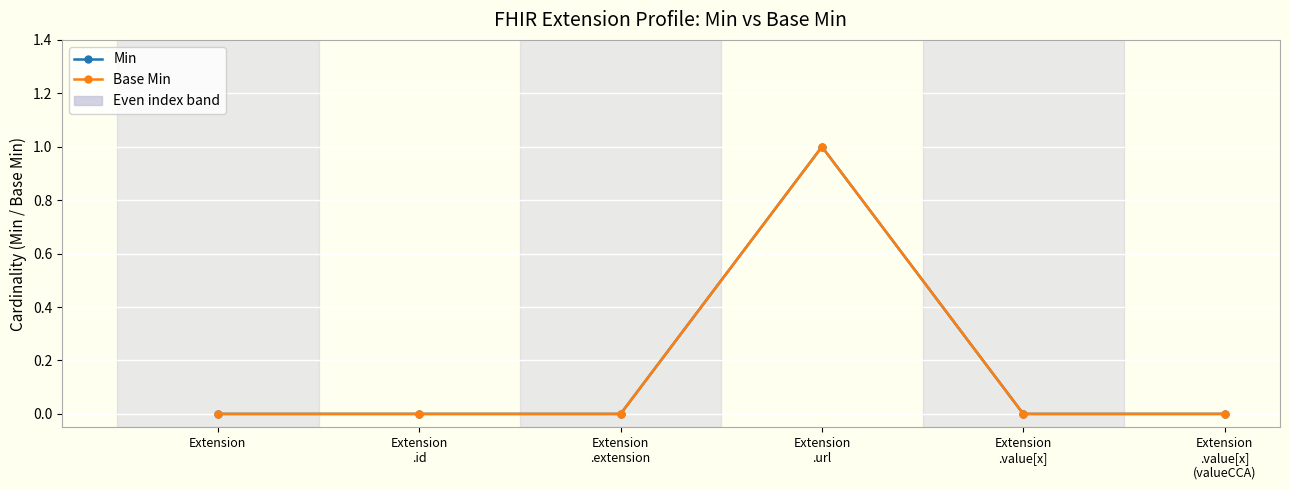

Does the chart have visible grid lines?

Yes